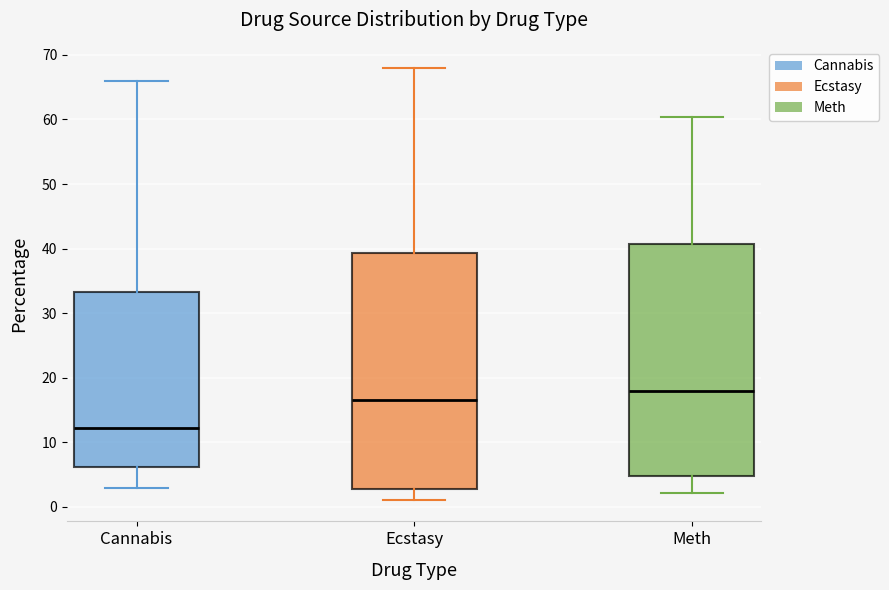

Which box's median line is the highest?

Meth